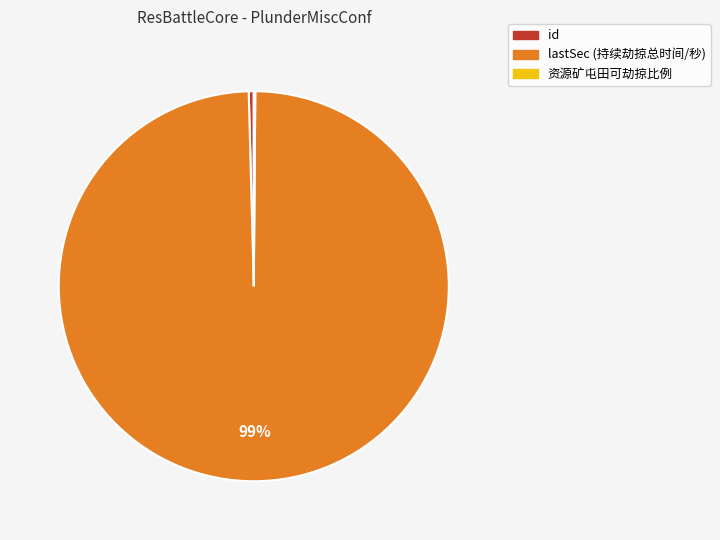

Approximately how many times larger is the value at lastSec compared to id?

240.0